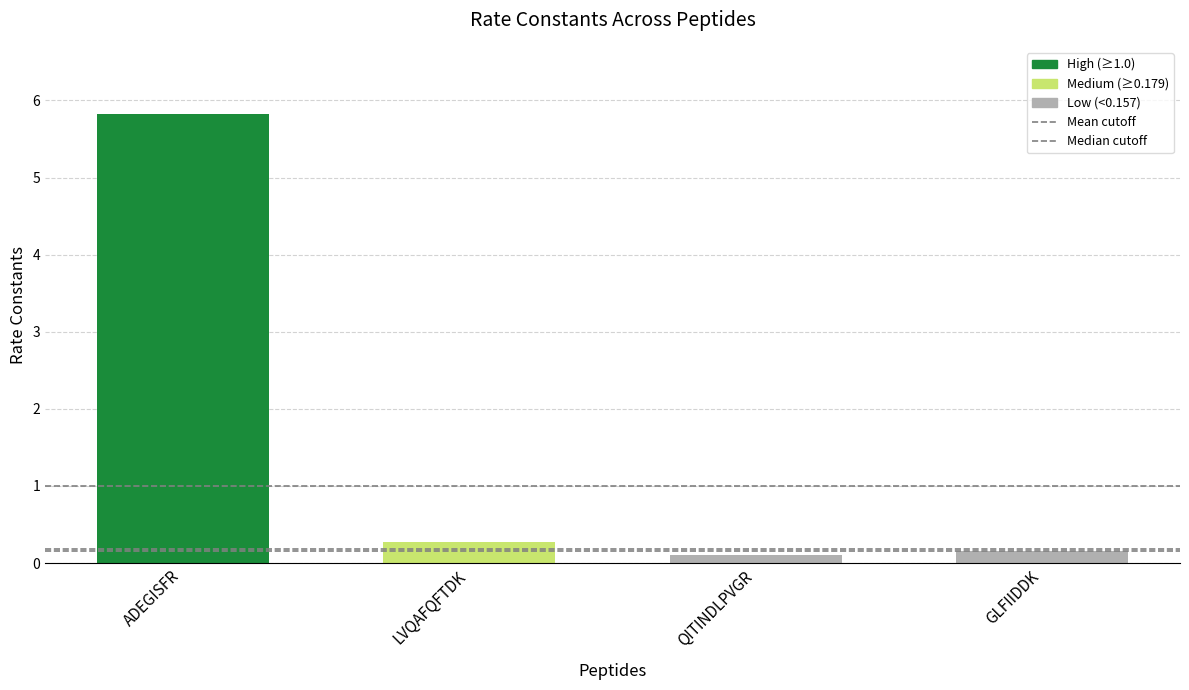

Reading left to right, transcribe all the data shown in this chart.

5.8	0.3	0.1	0.2